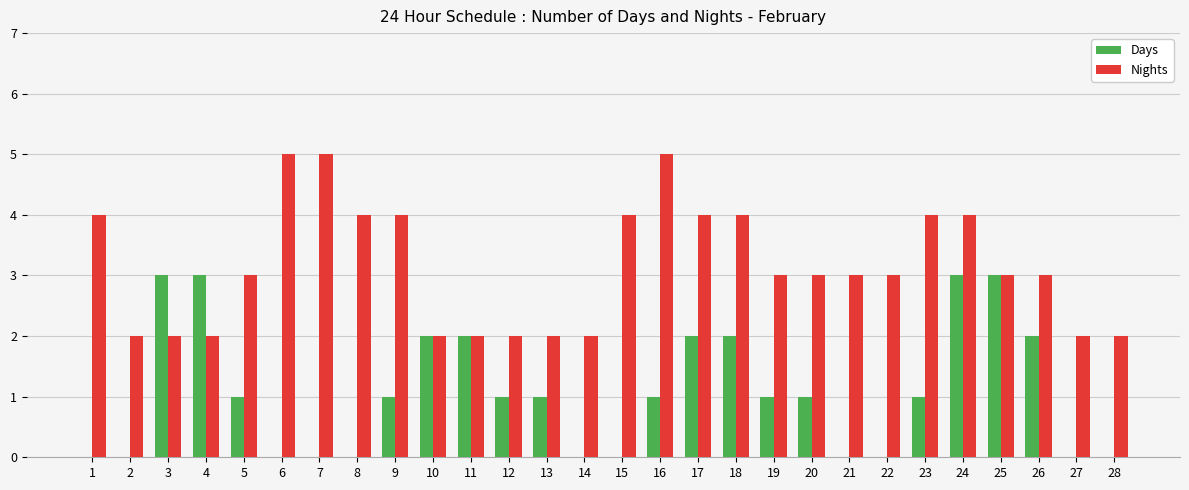

Reading left to right, transcribe all the data shown in this chart.

Days: 0	0	3	3	1	0	0	0	1	2	2	1	1	0	0	1	2	2	1	1	0	0	1	3	3	2	0	0
Nights: 4	2	2	2	3	5	5	4	4	2	2	2	2	2	4	5	4	4	3	3	3	3	4	4	3	3	2	2